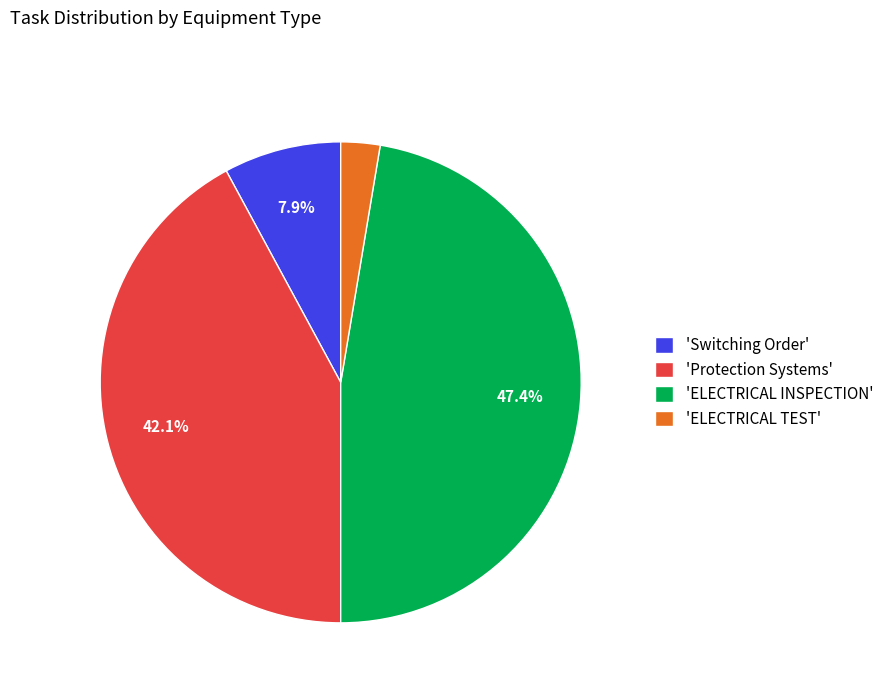

Rank the categories by value from lowest to highest.

'ELECTRICAL TEST', 'Switching Order', 'Protection Systems', 'ELECTRICAL INSPECTION'